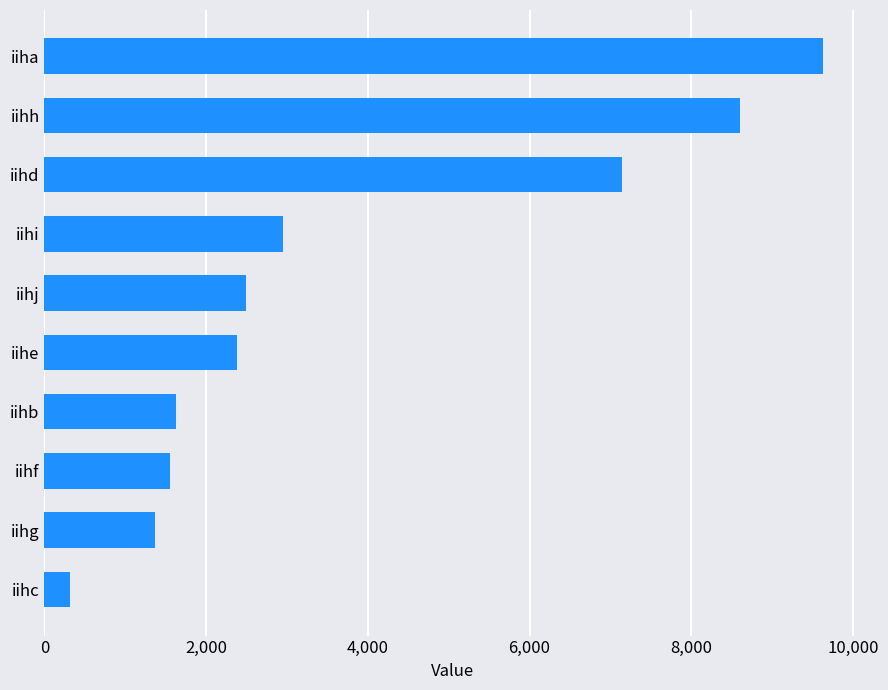

What is the average value?

3807